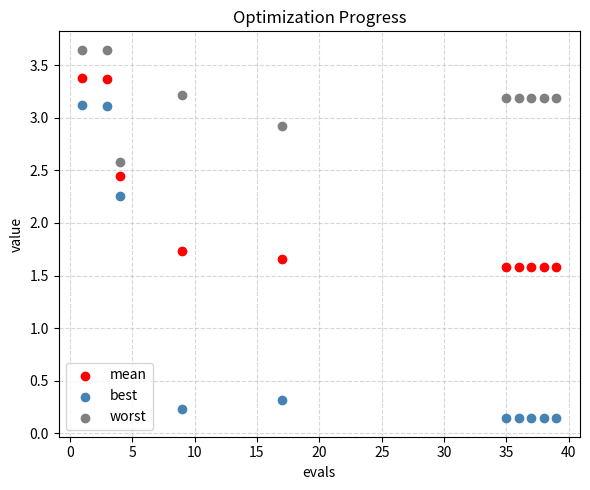

Which series reaches the maximum Y coordinate?

worst